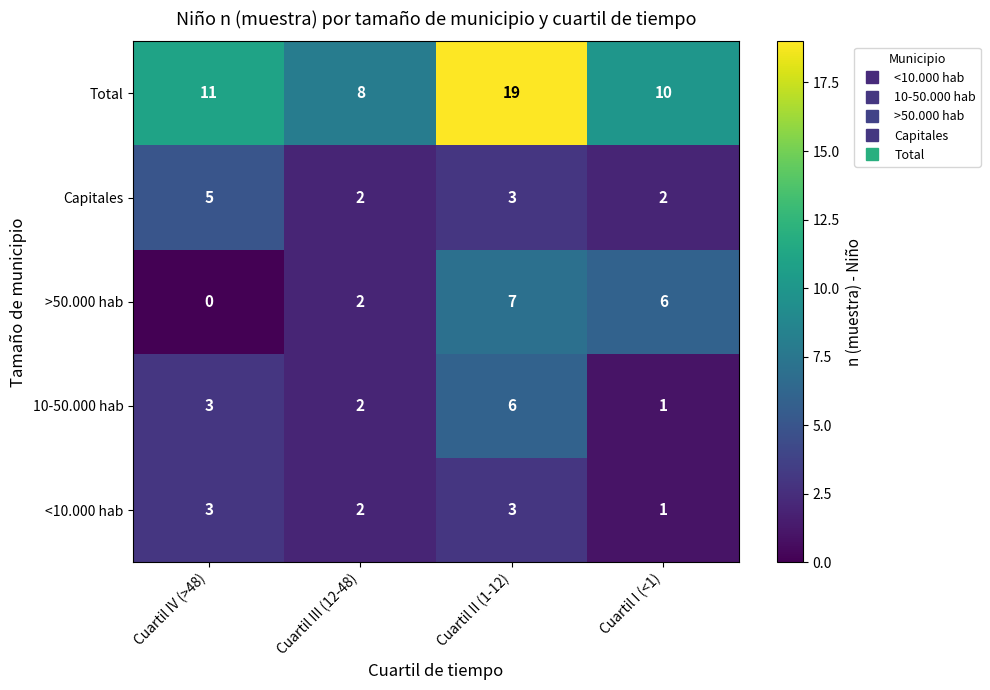

Is the value of >50.000 hab at Cuartil I (<1) greater than the value of Capitales at Cuartil I (<1)?

Yes